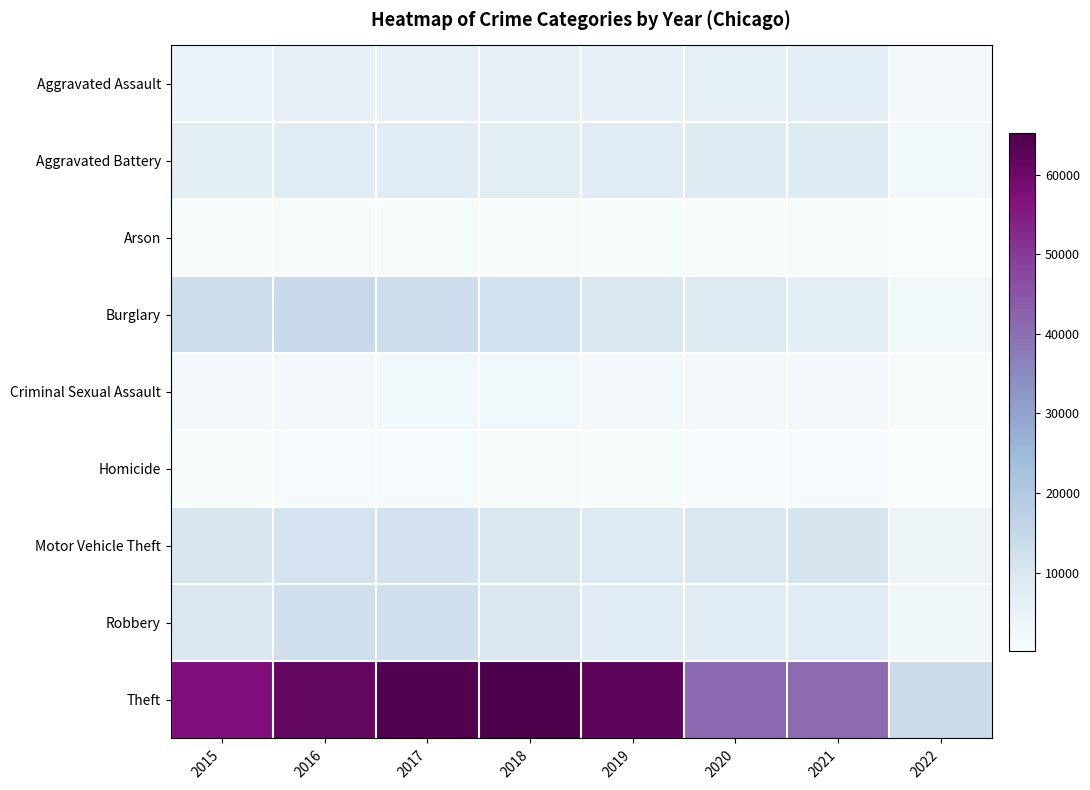

Reading left to right, what are all the values shown in this chart?

Aggravated Assault: 2015=4480	2016=5712	2017=5793	2018=6001	2019=5840	2020=6263	2021=7238	2022=1883
Aggravated Battery: 2015=7018	2016=8085	2017=7845	2018=7735	2019=7857	2020=8317	2021=8349	2022=1991
Arson: 2015=448	2016=515	2017=444	2018=373	2019=376	2020=589	2021=526	2022=106
Burglary: 2015=13184	2016=14289	2017=13001	2018=11746	2019=9638	2020=8753	2021=6655	2022=2119
Criminal Sexual Assault: 2015=1646	2016=1804	2017=1924	2018=1960	2019=1853	2020=1424	2021=1659	2022=501
Homicide: 2015=496	2016=786	2017=672	2018=589	2019=498	2020=785	2021=802	2022=175
Motor Vehicle Theft: 2015=10068	2016=11286	2017=11380	2018=9983	2019=8978	2020=9952	2021=10574	2022=3926
Robbery: 2015=9638	2016=11960	2017=11880	2018=9679	2019=7994	2020=7854	2021=7922	2022=2417
Theft: 2015=57347	2016=61617	2017=64378	2018=65281	2019=62473	2020=41275	2021=40665	2022=13696